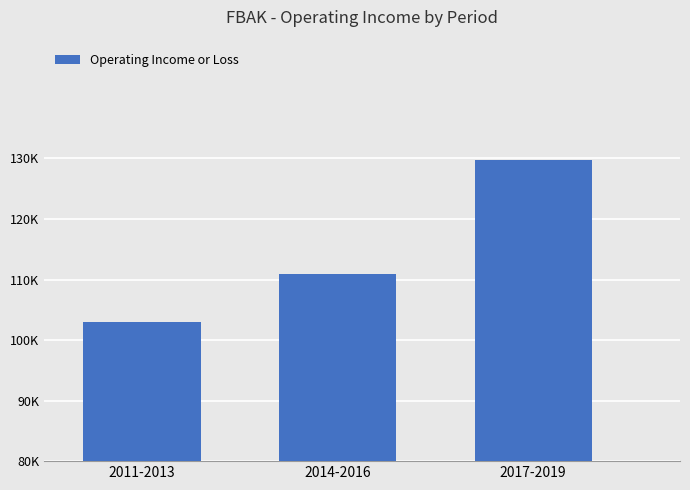

What position from the left is 2014-2016?

2